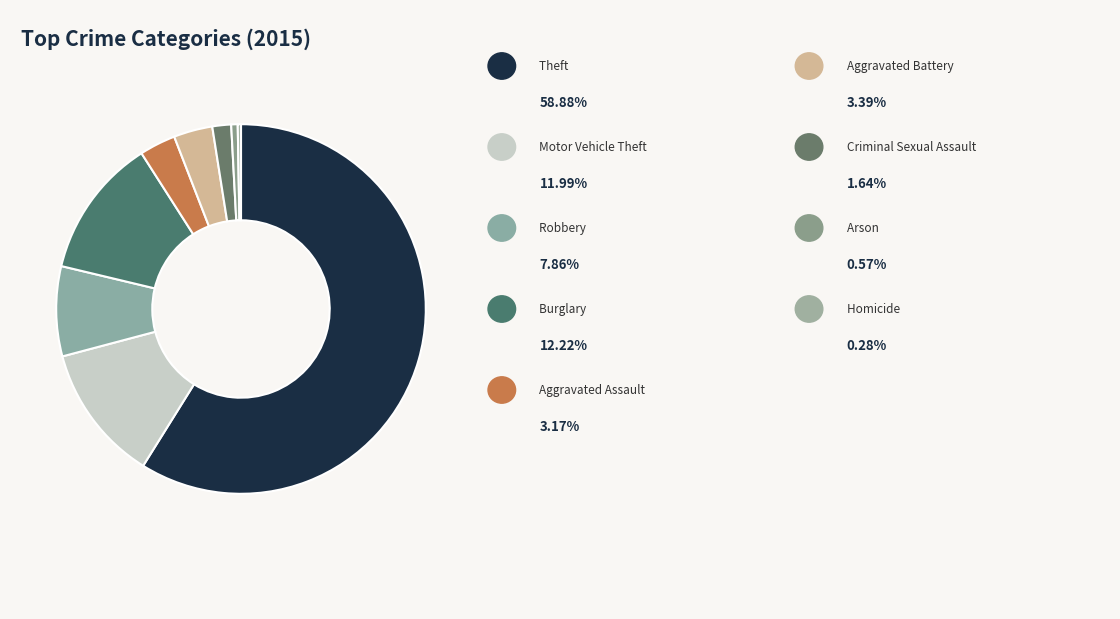

Count the number of slices in the pie.

9